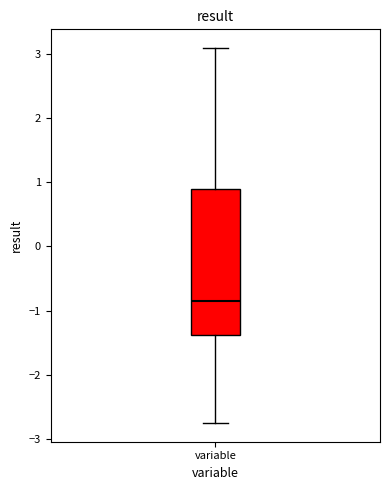

Transcribe this box plot: give where the median line is, the range the box spans, and where the two whiskers end, as read against the y-axis. The values are not printed on the chart, so give them approximately, as read against the axis.

median -0.9, box -1.4 to 0.9, whiskers -2.8 to 3.1